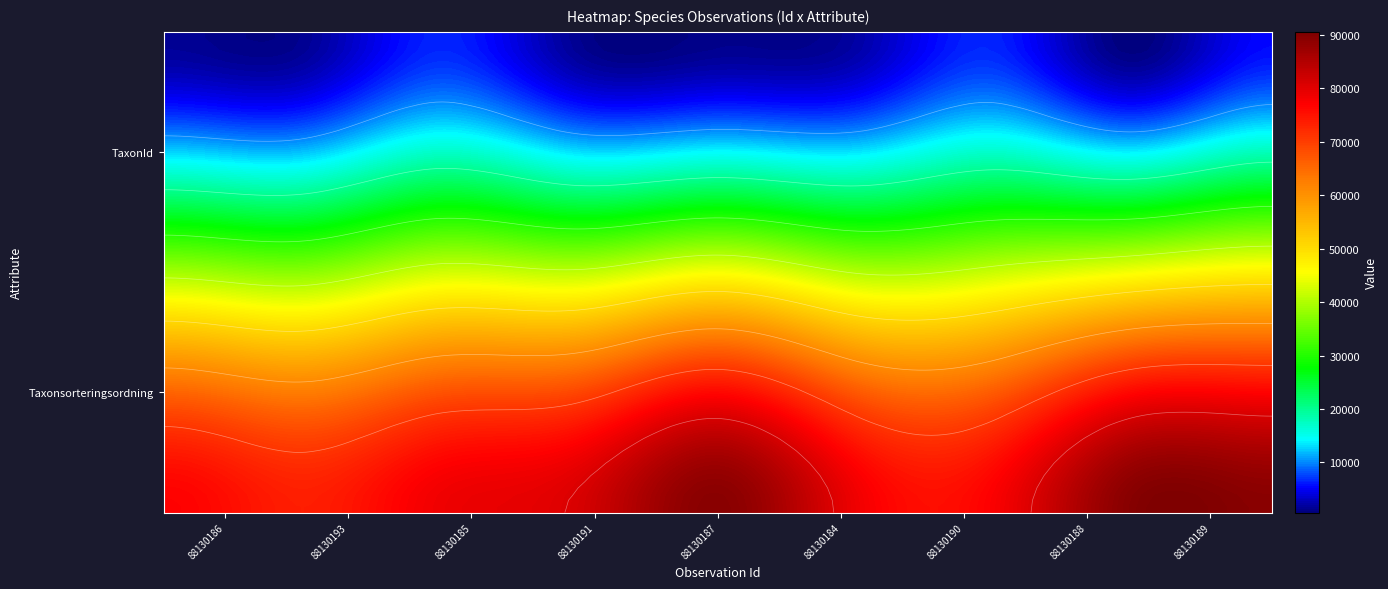

What is the difference between the 88130184 values at 0 and 1?

76489